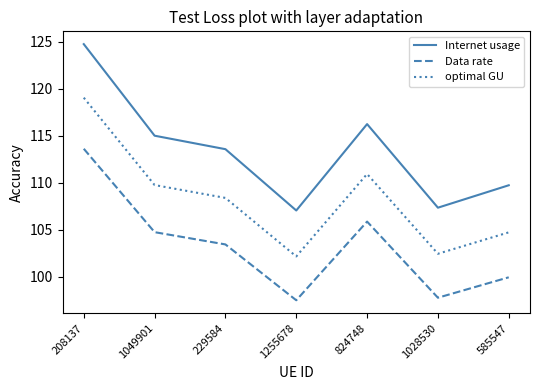

Which series has the largest total across all categories?

Internet usage